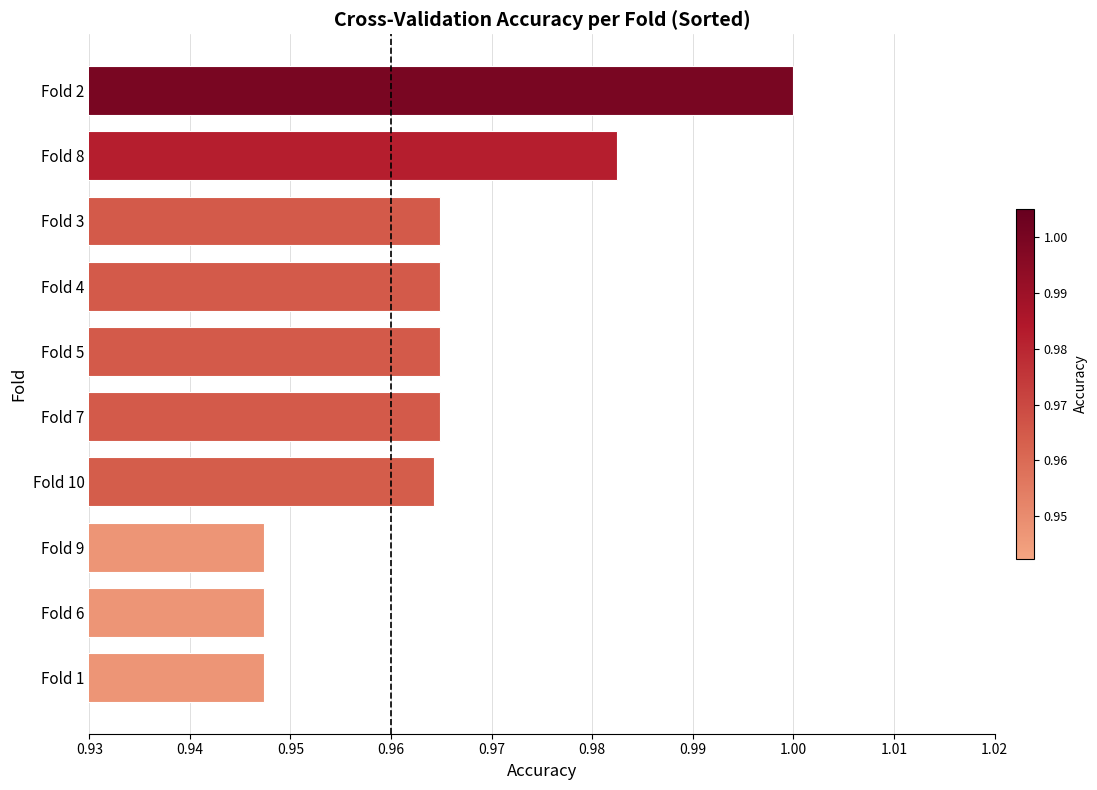

True or false: the data shows 1.7 at Fold 10.

False